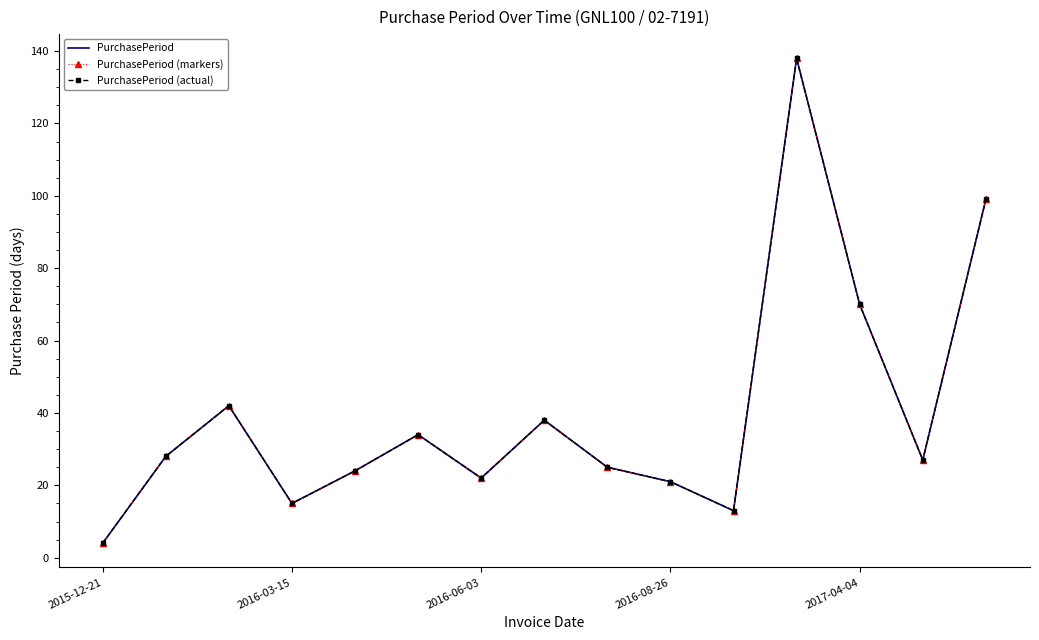

What is the maximum value for PurchasePeriod (actual)?

138